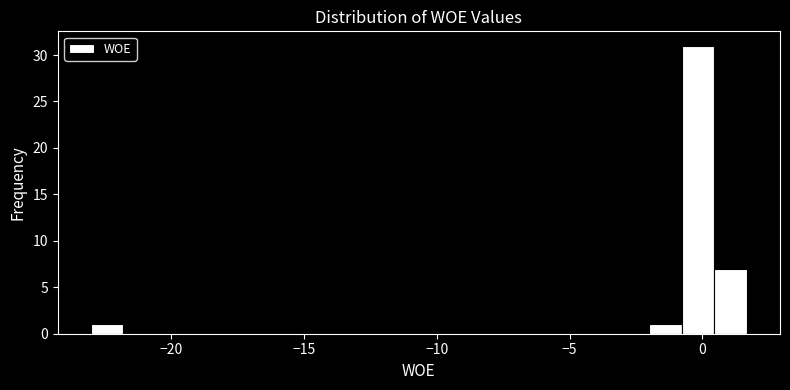

Around what value on the x-axis is the tallest bar? Give the approximate position of its centre, as read against the axis.

0.0